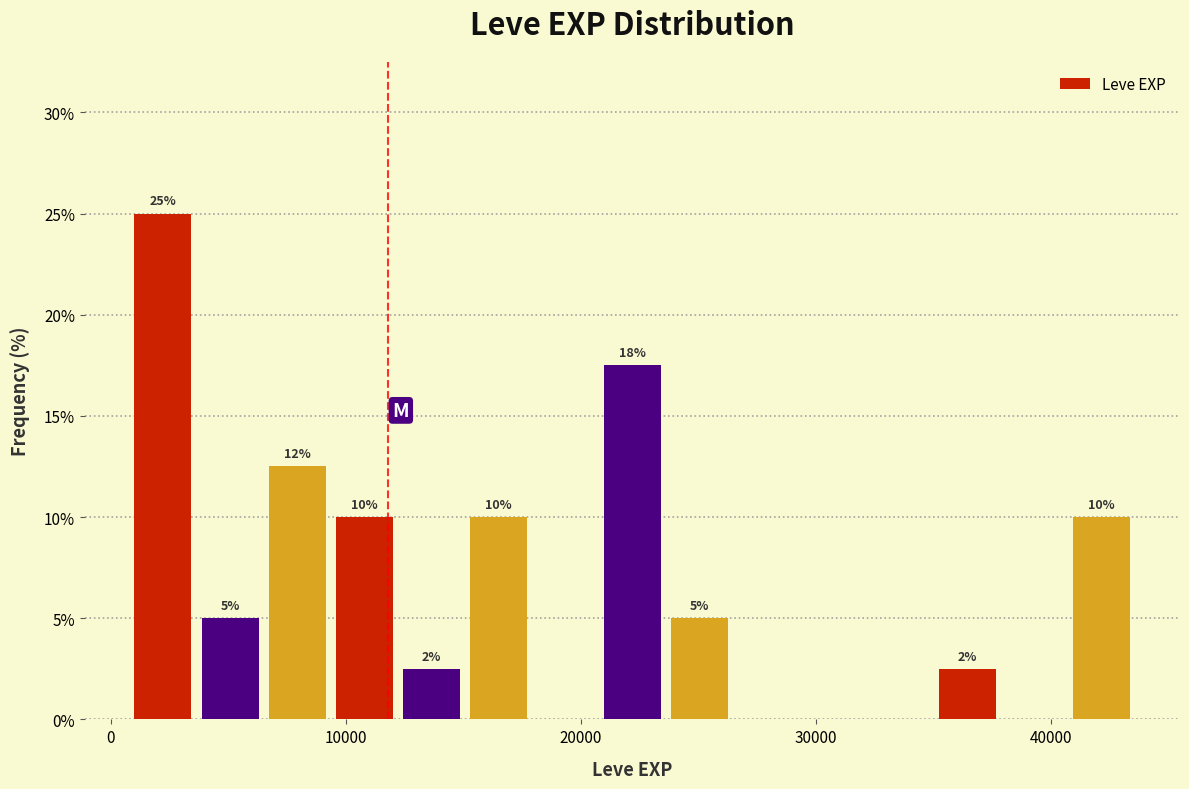

Around what value on the x-axis is the tallest bar? Give the approximate position of its centre, as read against the axis.

2000